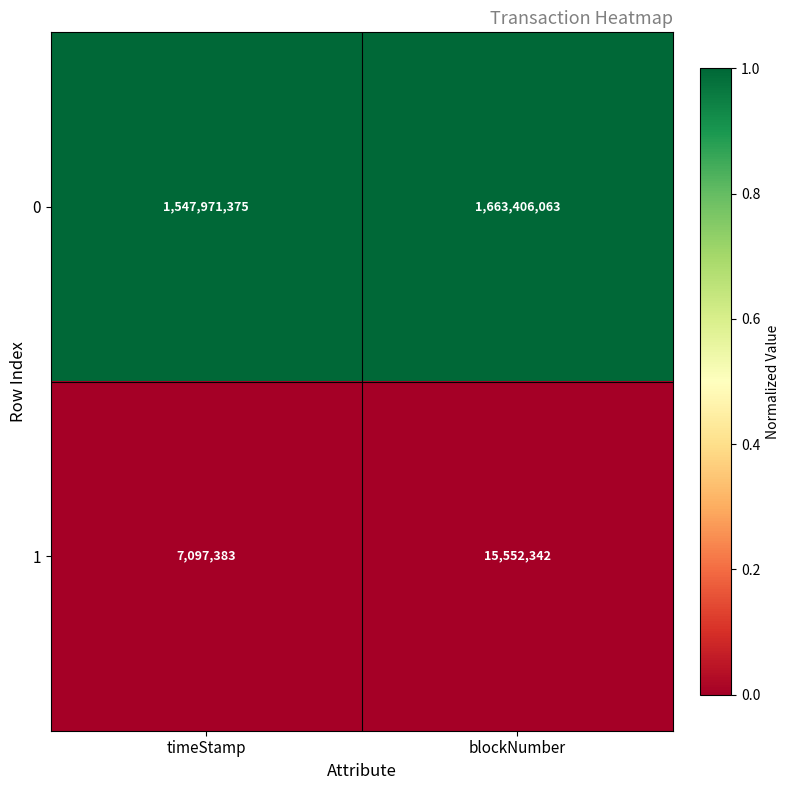

List the series in order of their peak value, highest first.

0, 1